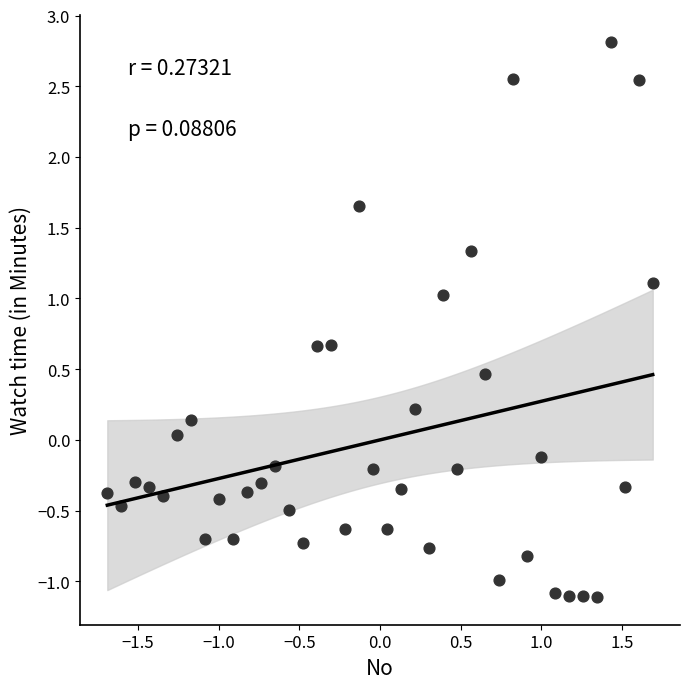

What is the range of Y values (max minus min)?

3.9